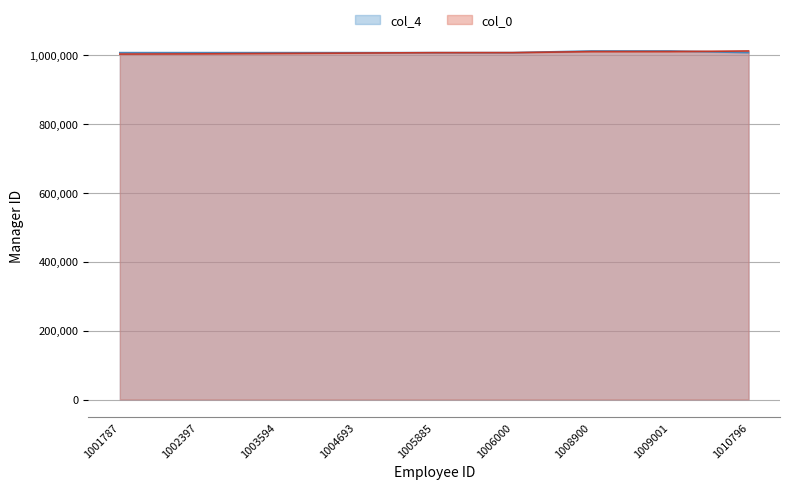

Reading right to left, transcribe all the data shown in this chart.

1010796=1006000	1009001=1010796	1008900=1010796	1006000=1006000	1005885=1006000	1004693=1006000	1003594=1006000	1002397=1006000	1001787=1006000